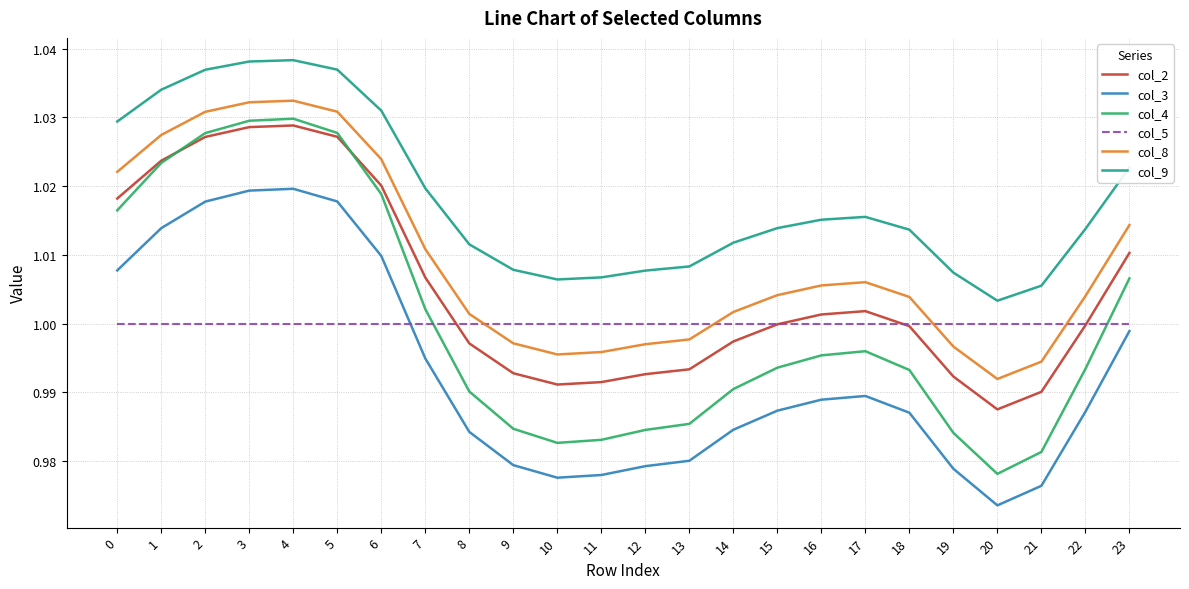

True or false: col_8 and col_5 cross at least once.

True